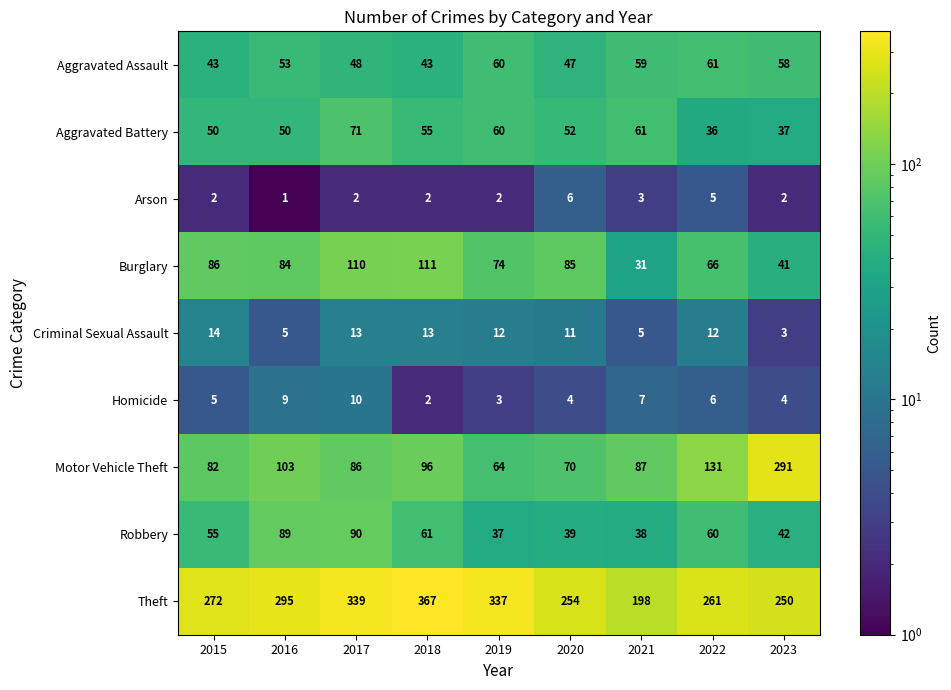

Read the Criminal Sexual Assault value at 2015, to the nearest 10.

10